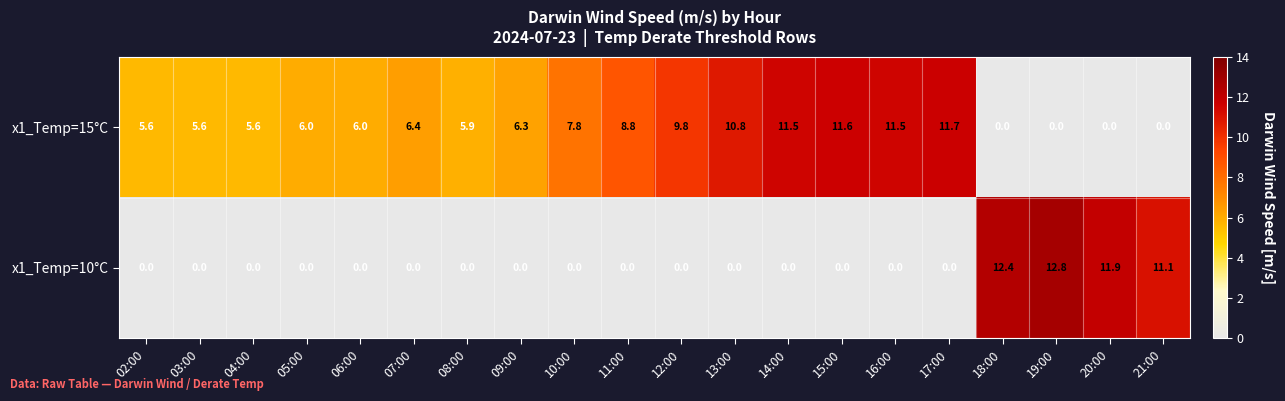

What is the sum of all x1_Temp=15°C values?

130.9